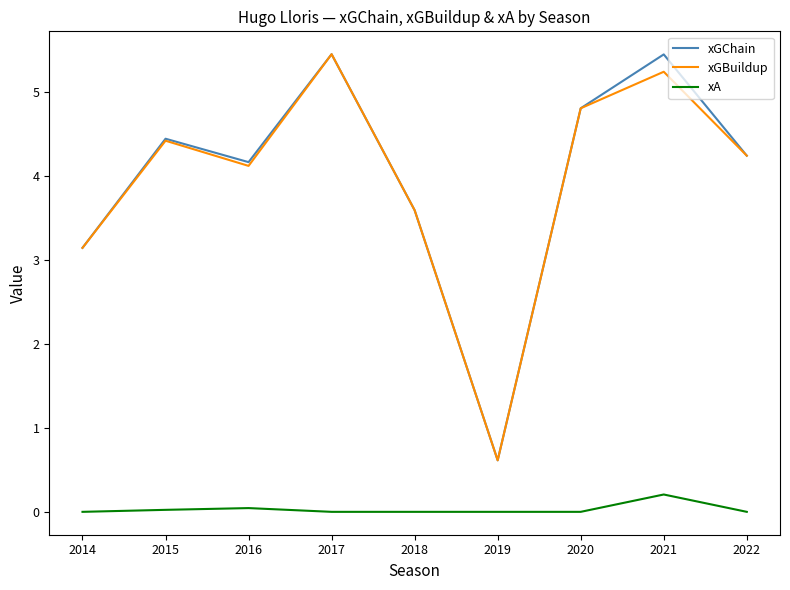

What is the total value across all series at 2014?

6.3